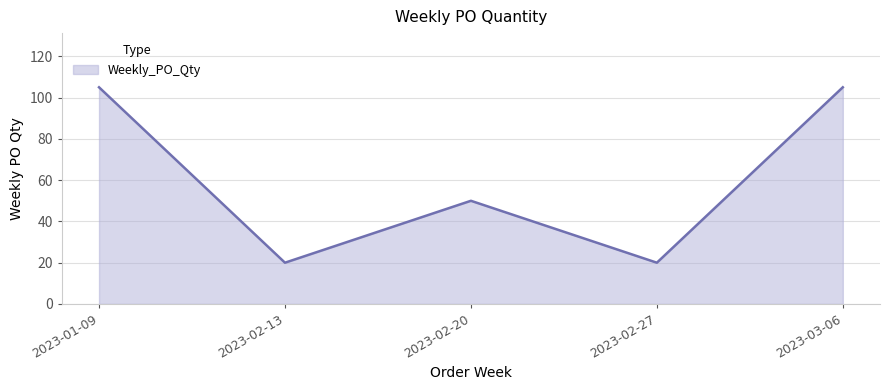

What is the maximum value shown in the chart?

105